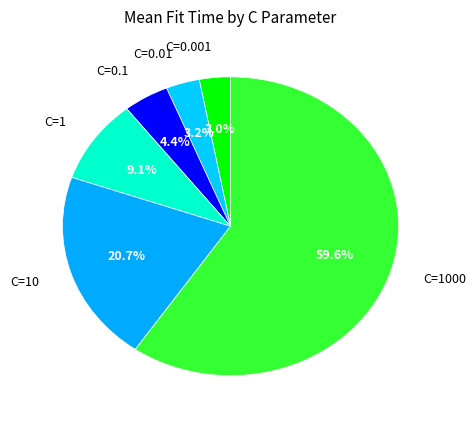

How many segments does this pie chart have?

6